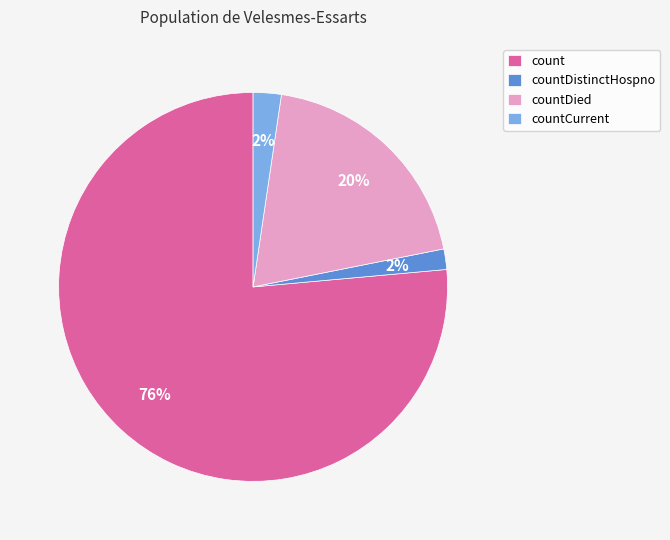

Is it true that count is 86% of the pie?

False